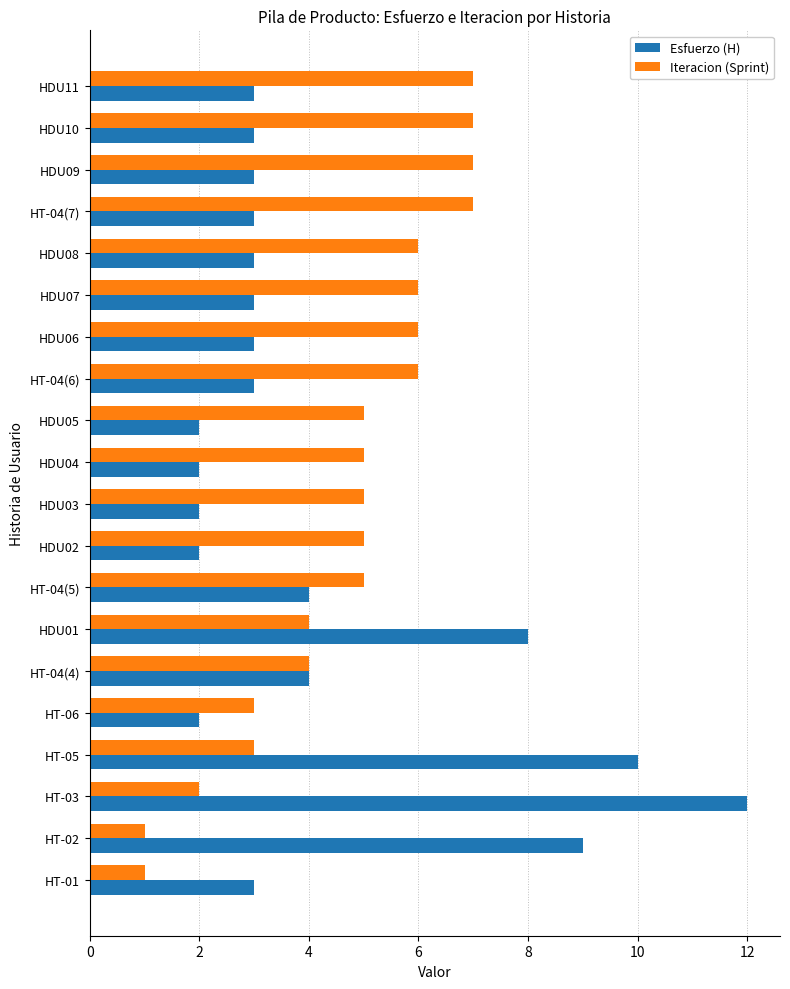

What is the maximum value shown in the chart?

12